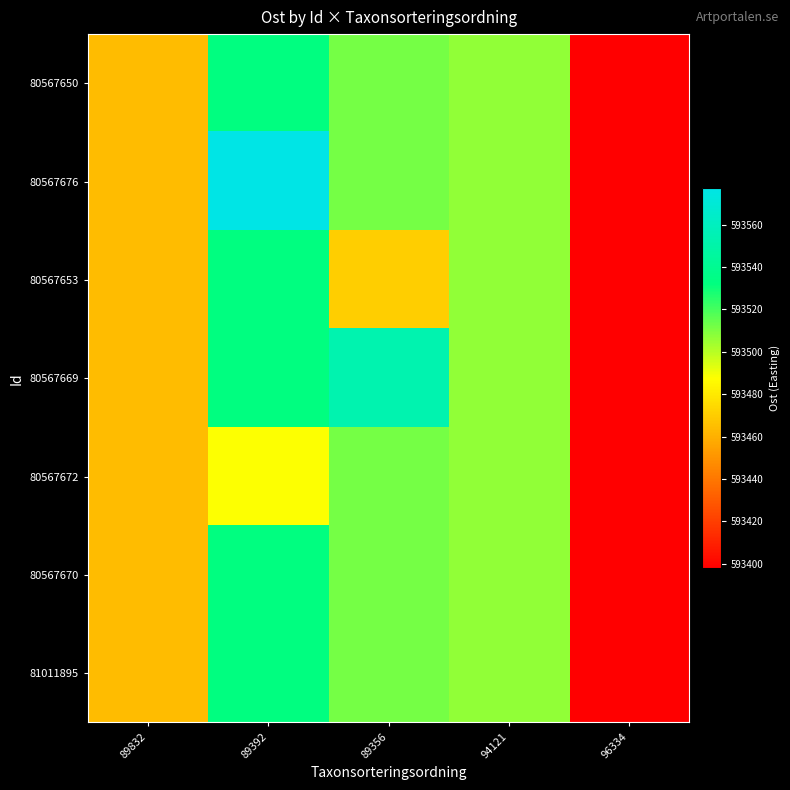

What is the spread (max minus min) of values at 89392?

89.1